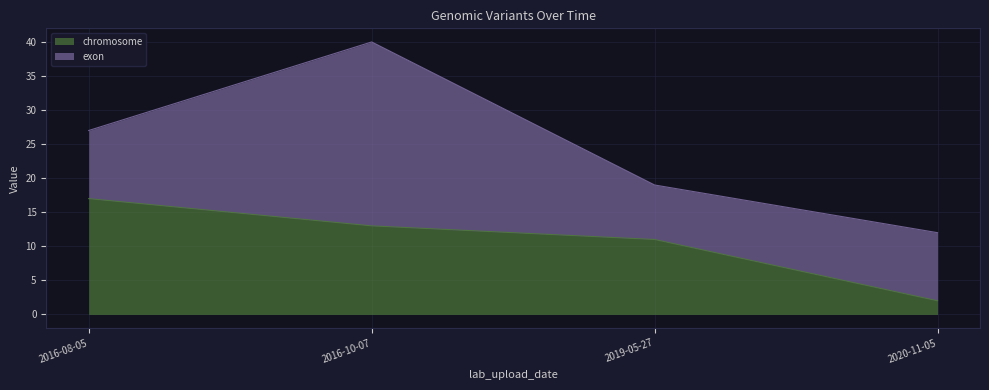

How many data points are above 13?

1